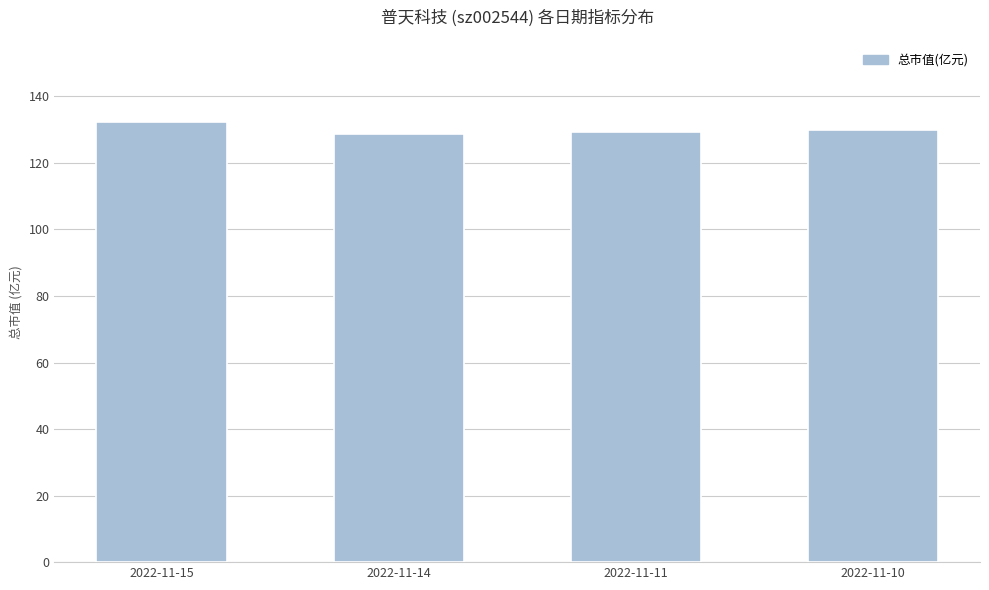

The value at 2022-11-10 is 232.5. True or false?

False